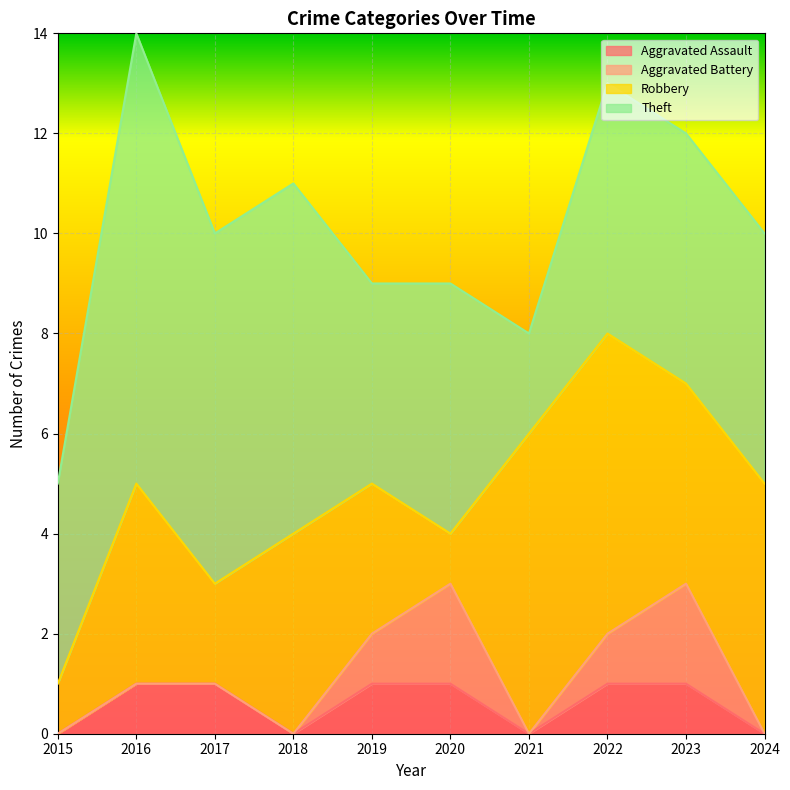

Reading left to right, list all the values displayed in this chart.

Aggravated Assault: 0	1	1	0	1	1	0	1	1	0
Aggravated Battery: 0	0	0	0	1	2	0	1	2	0
Robbery: 1	4	2	4	3	1	6	6	4	5
Theft: 4	9	7	7	4	5	2	5	5	5